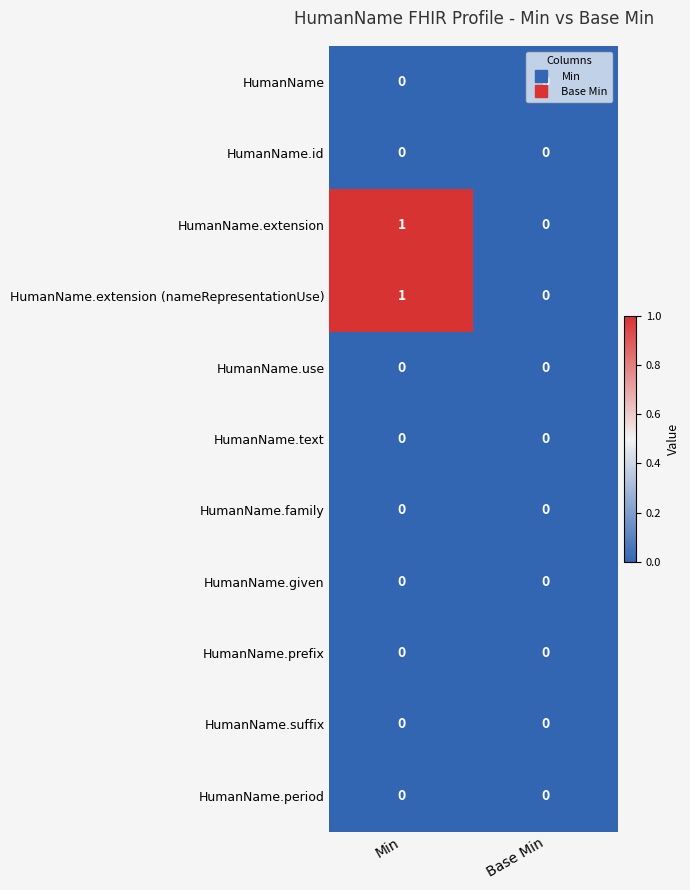

What is the spread (max minus min) of values at Min?

1